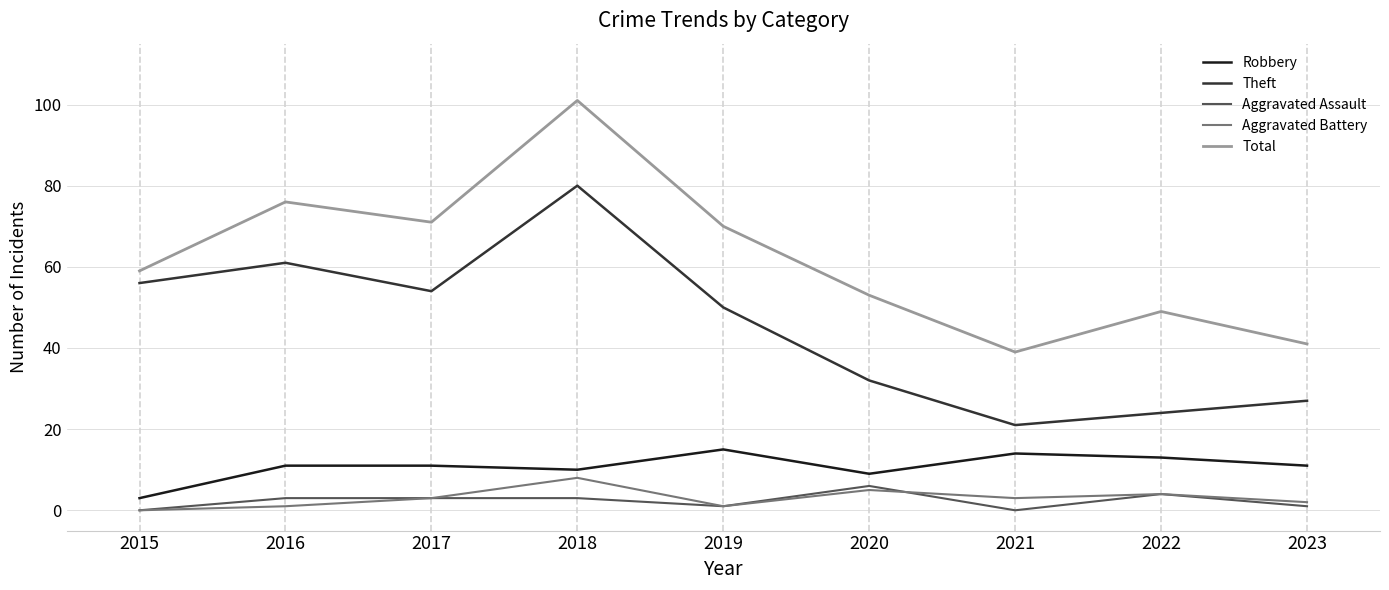

In Aggravated Assault, how many points are lower than both neighbors (excluding endpoints)?

2